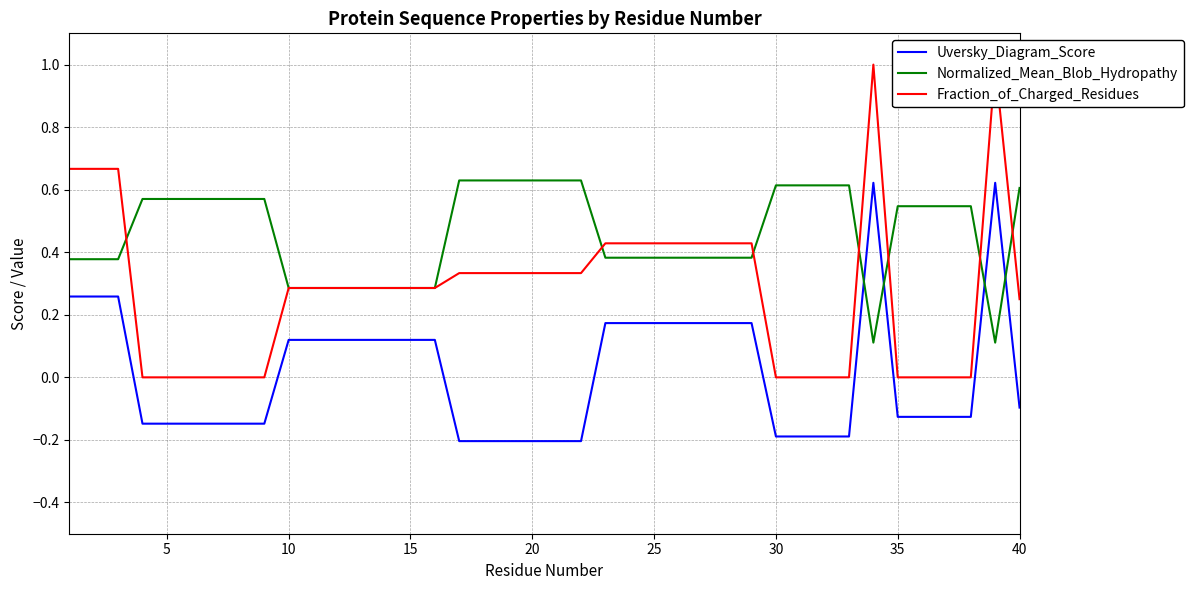

At how many categories does at least one series exceed 0?

40